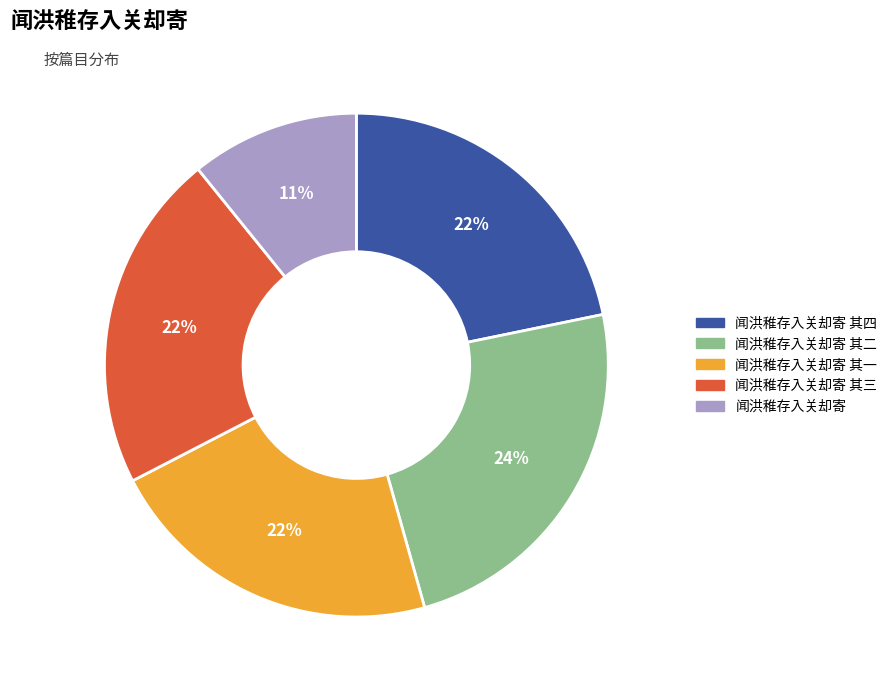

Does any single category account for the majority?

No